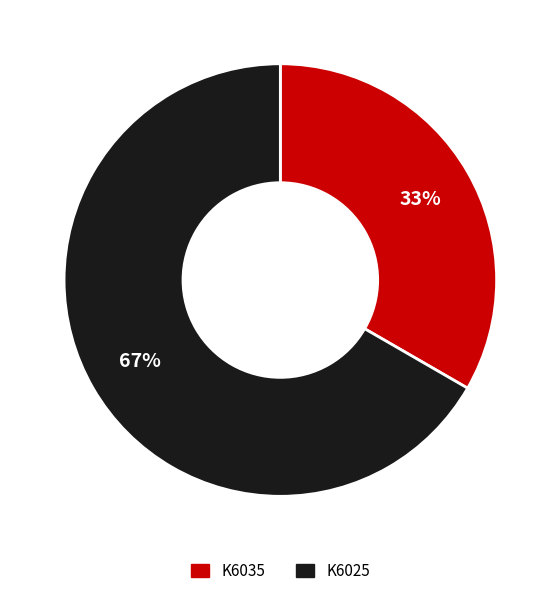

Which category accounts for the majority?

K6025